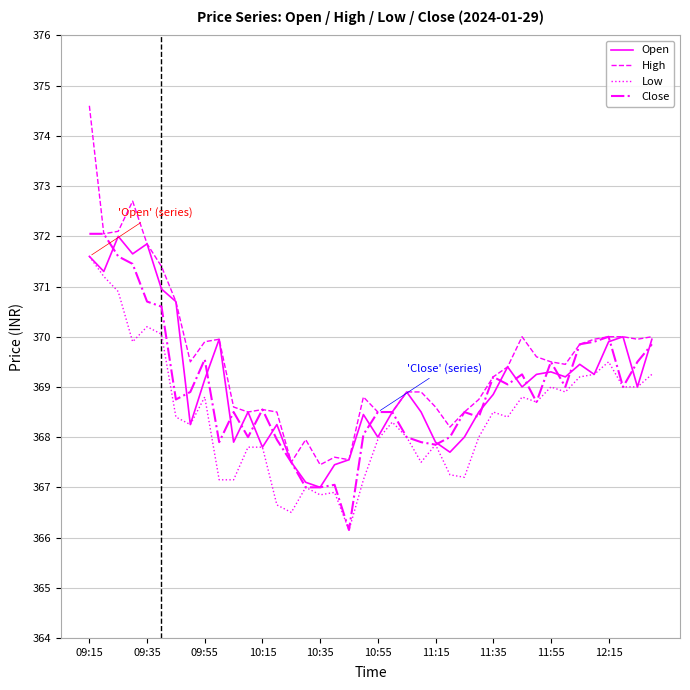

Which series has the widest spread of values?

High